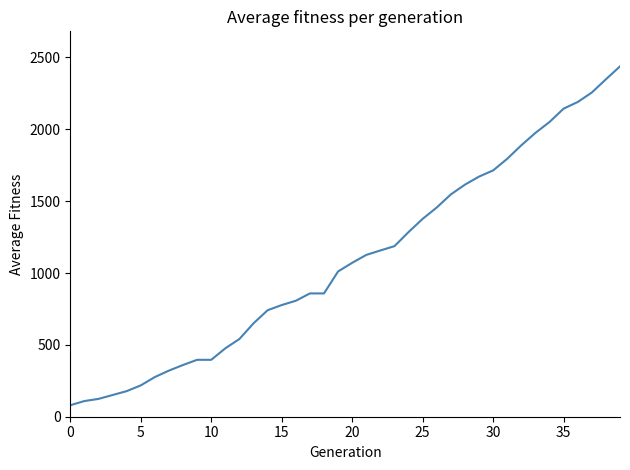

What is the difference between the maximum and minimum values?

2358